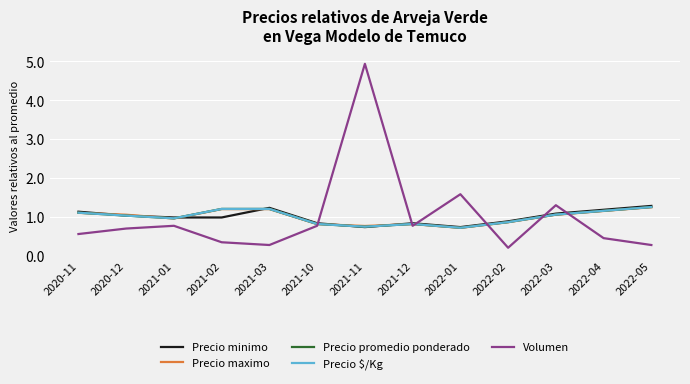

Does the chart display data point markers on the line(s)?

No